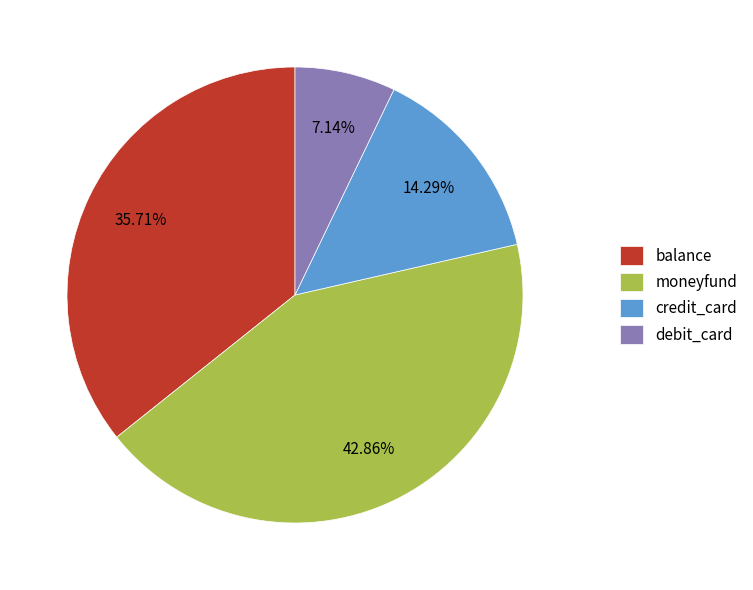

Count the number of slices in the pie.

4